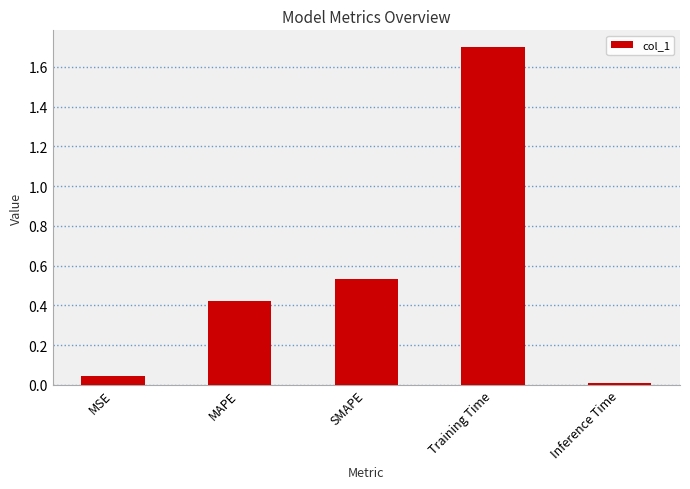

The chart shows a value of 1.7 at Training Time. True or false?

True